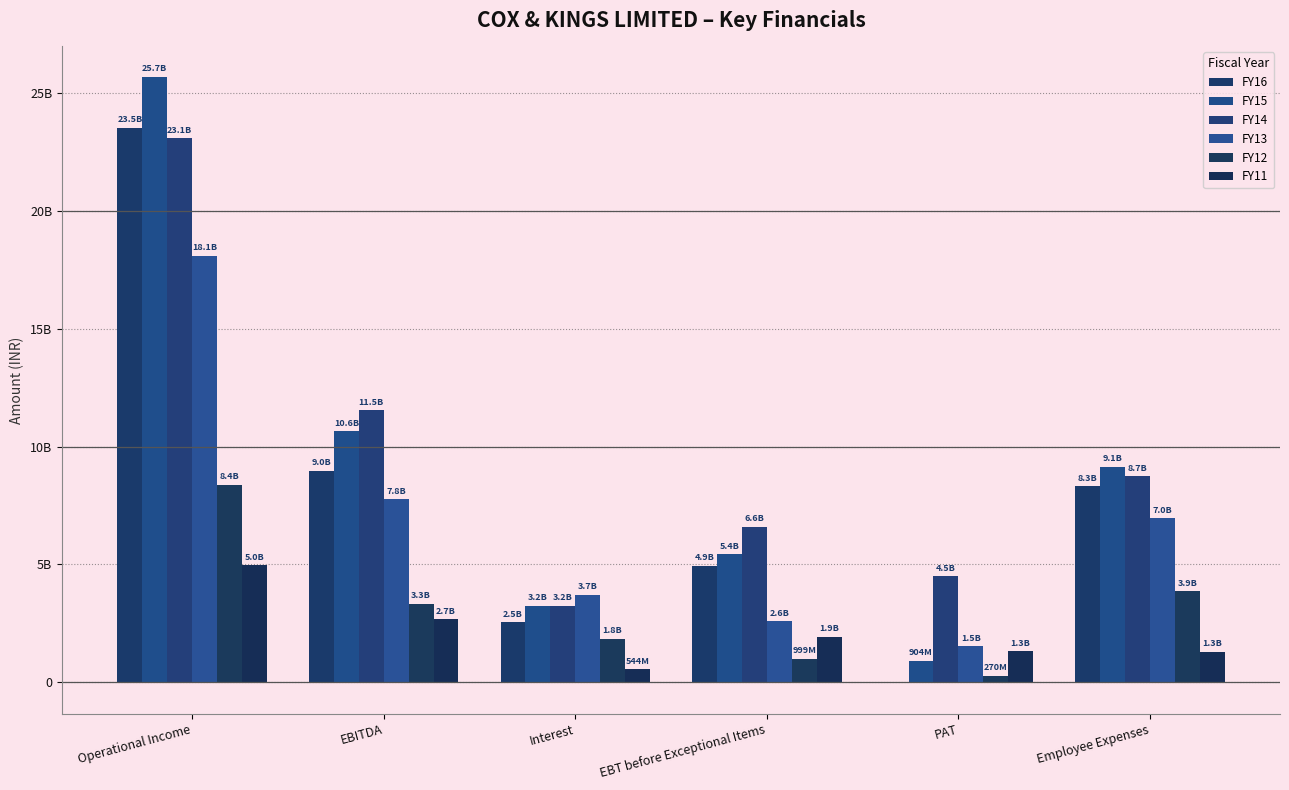

Are the bars grouped side by side (vs. stacked)?

Yes